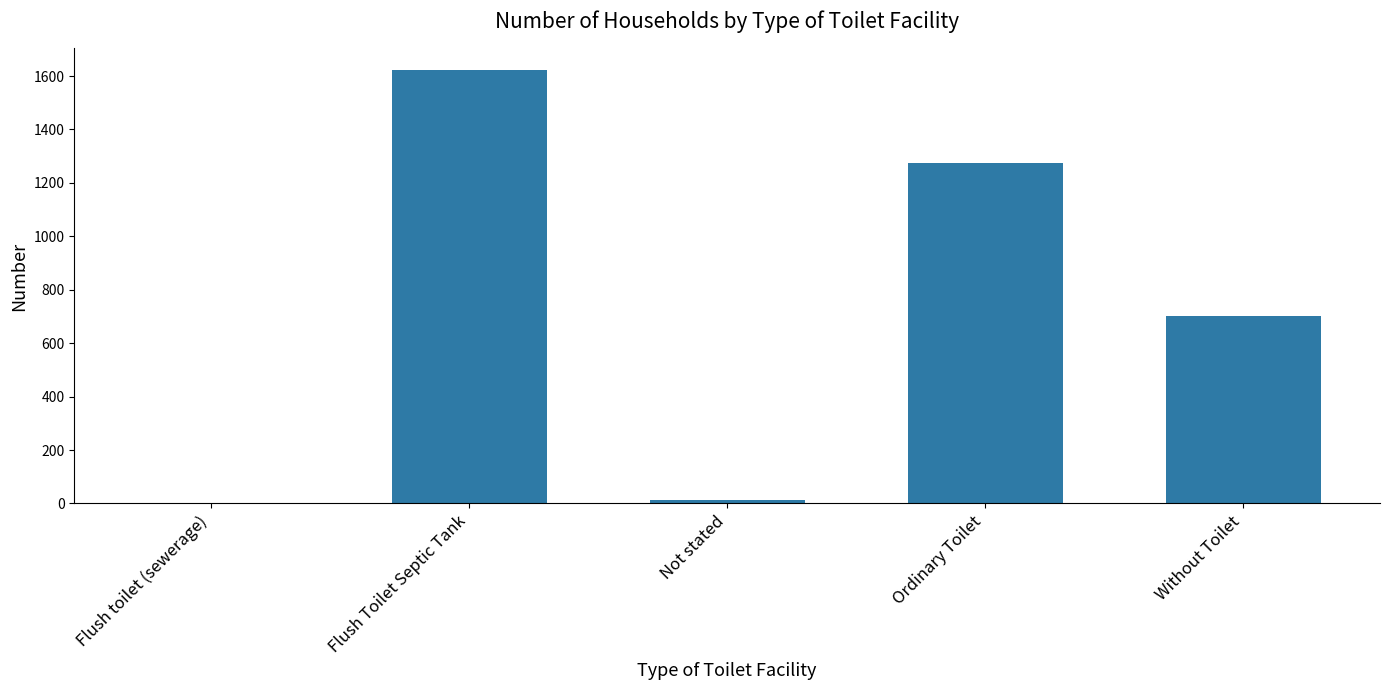

What is the sum of all values?

3618